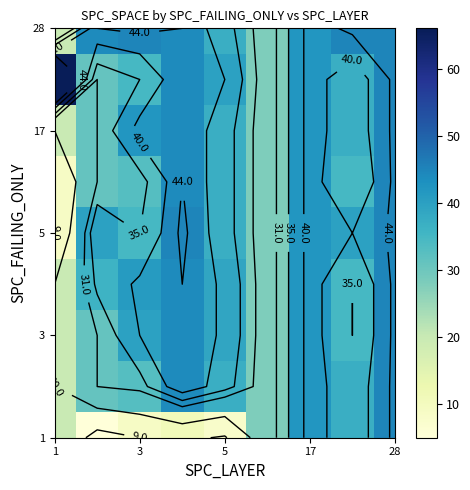

At how many categories does at least one series exceed 29?

8